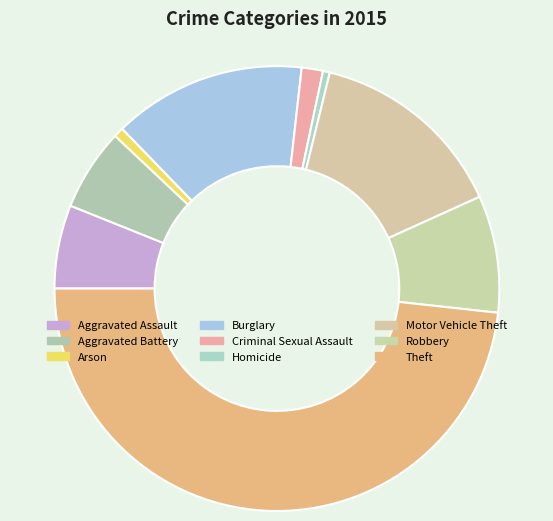

How many segments does this pie chart have?

9